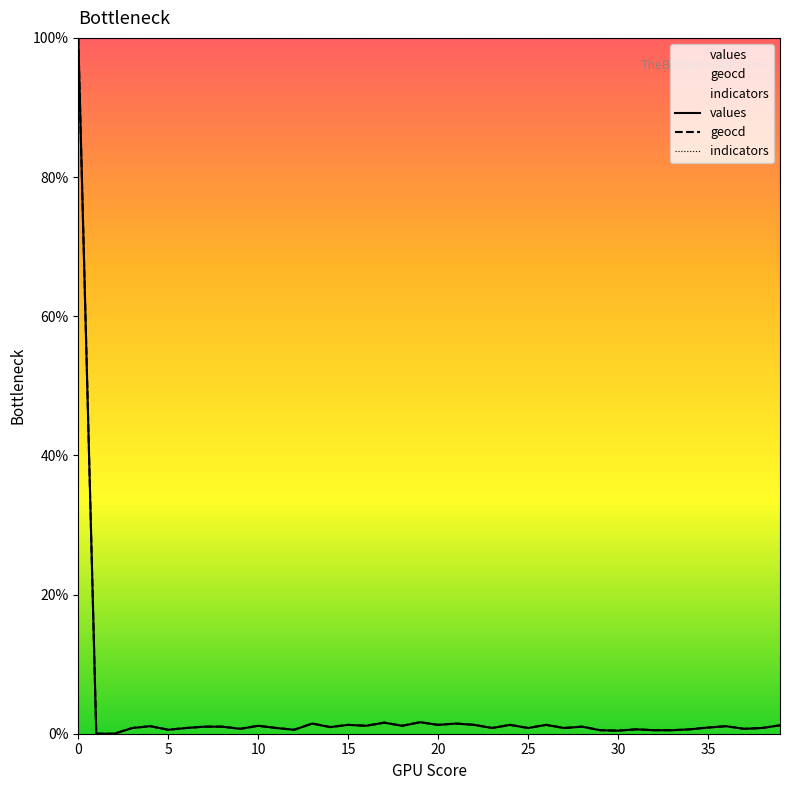

Rank the series at 15 from highest to lowest value.

geocd, values